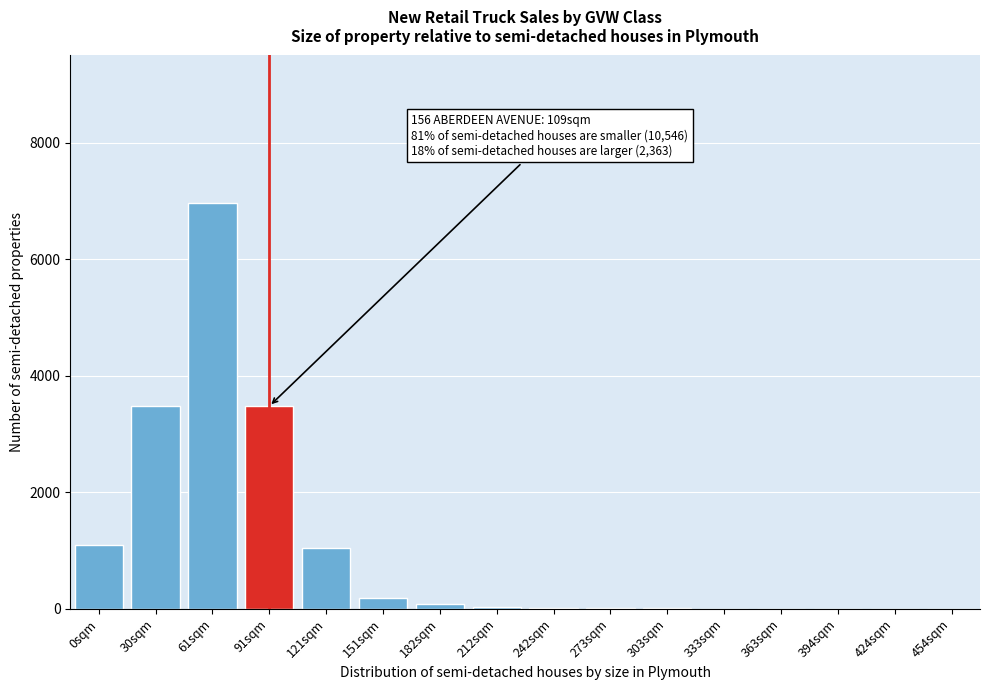

What is the maximum value shown in the chart?

6960